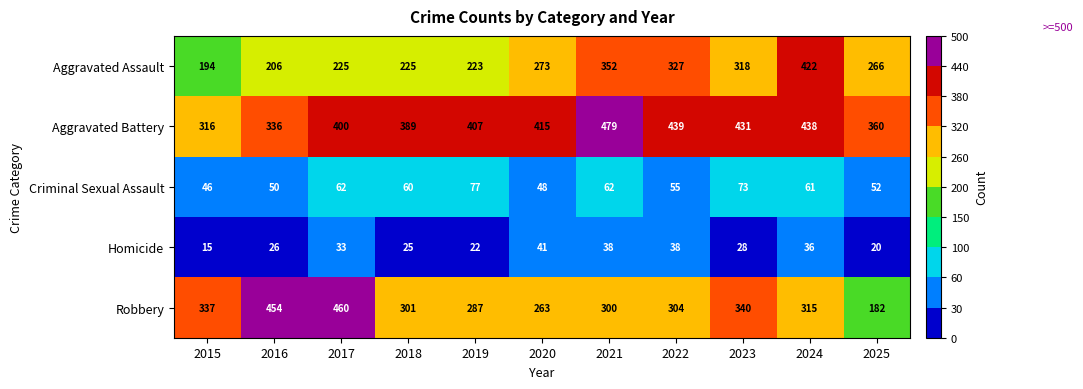

What is the sum of all Robbery values?

3543